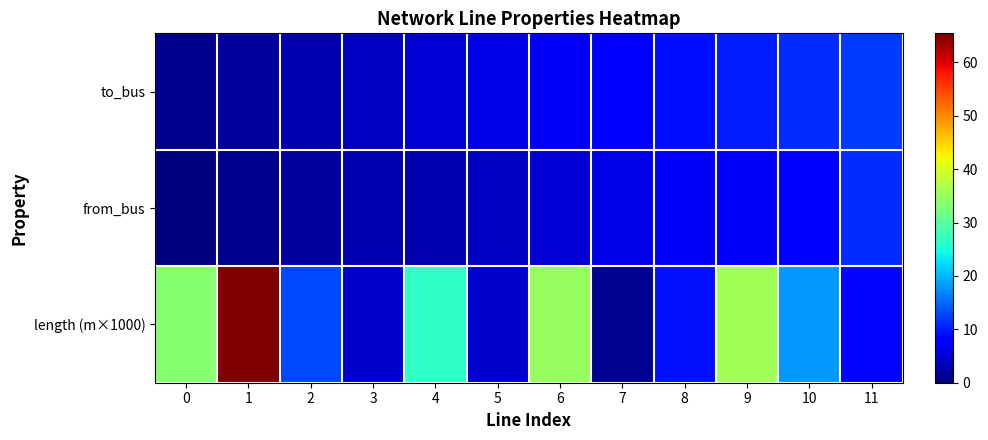

At 11, list the series in order from smallest to largest.

row_2, row_1, row_0